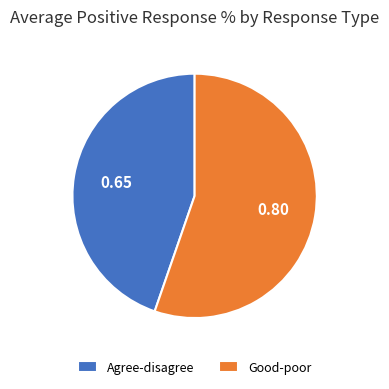

Is it true that Good-poor is 55% of the pie?

True